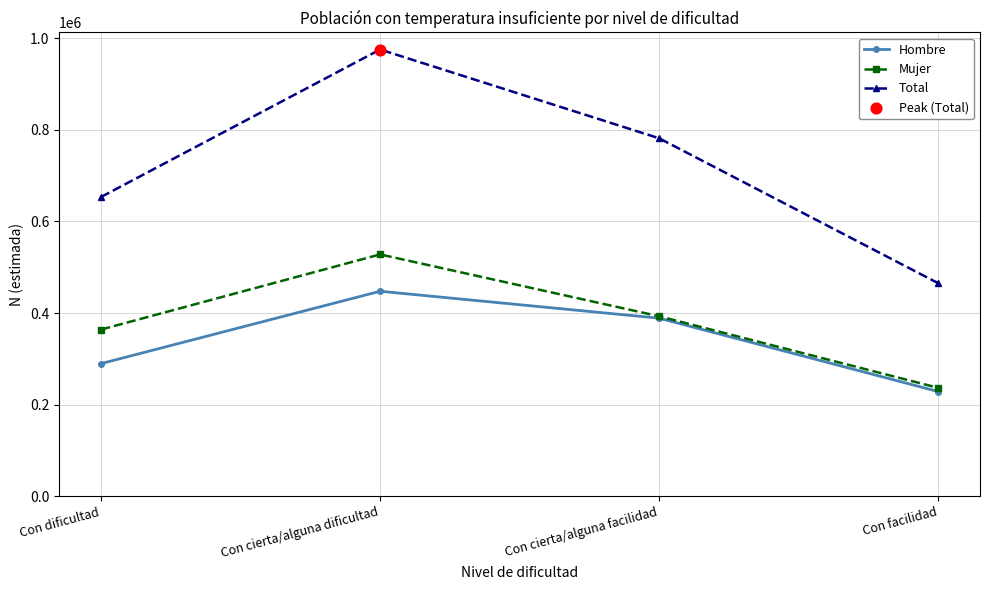

At which category is the sum across all series the highest?

Con cierta/alguna dificultad